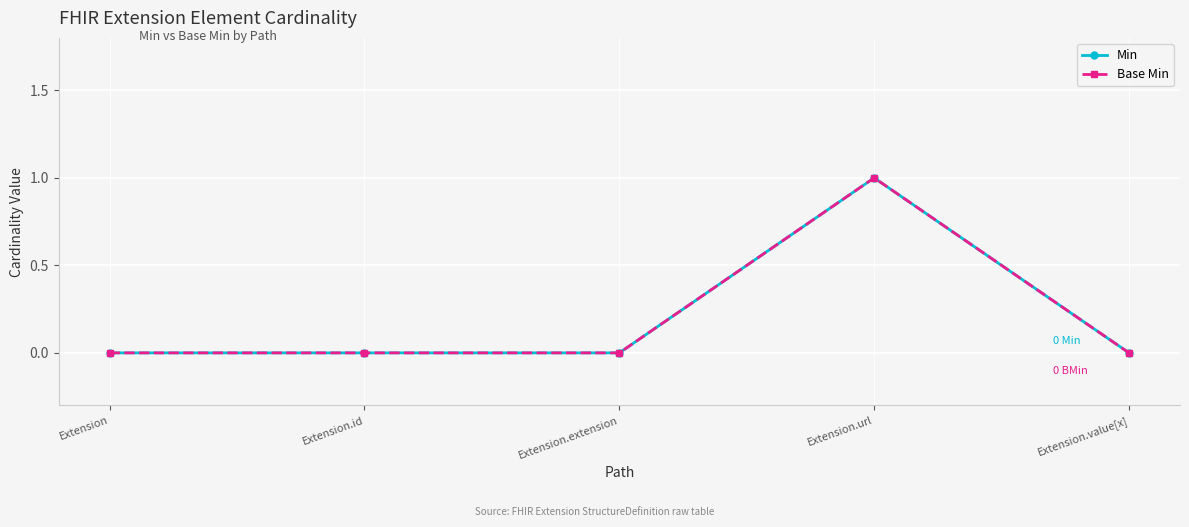

Does the chart have visible grid lines?

Yes